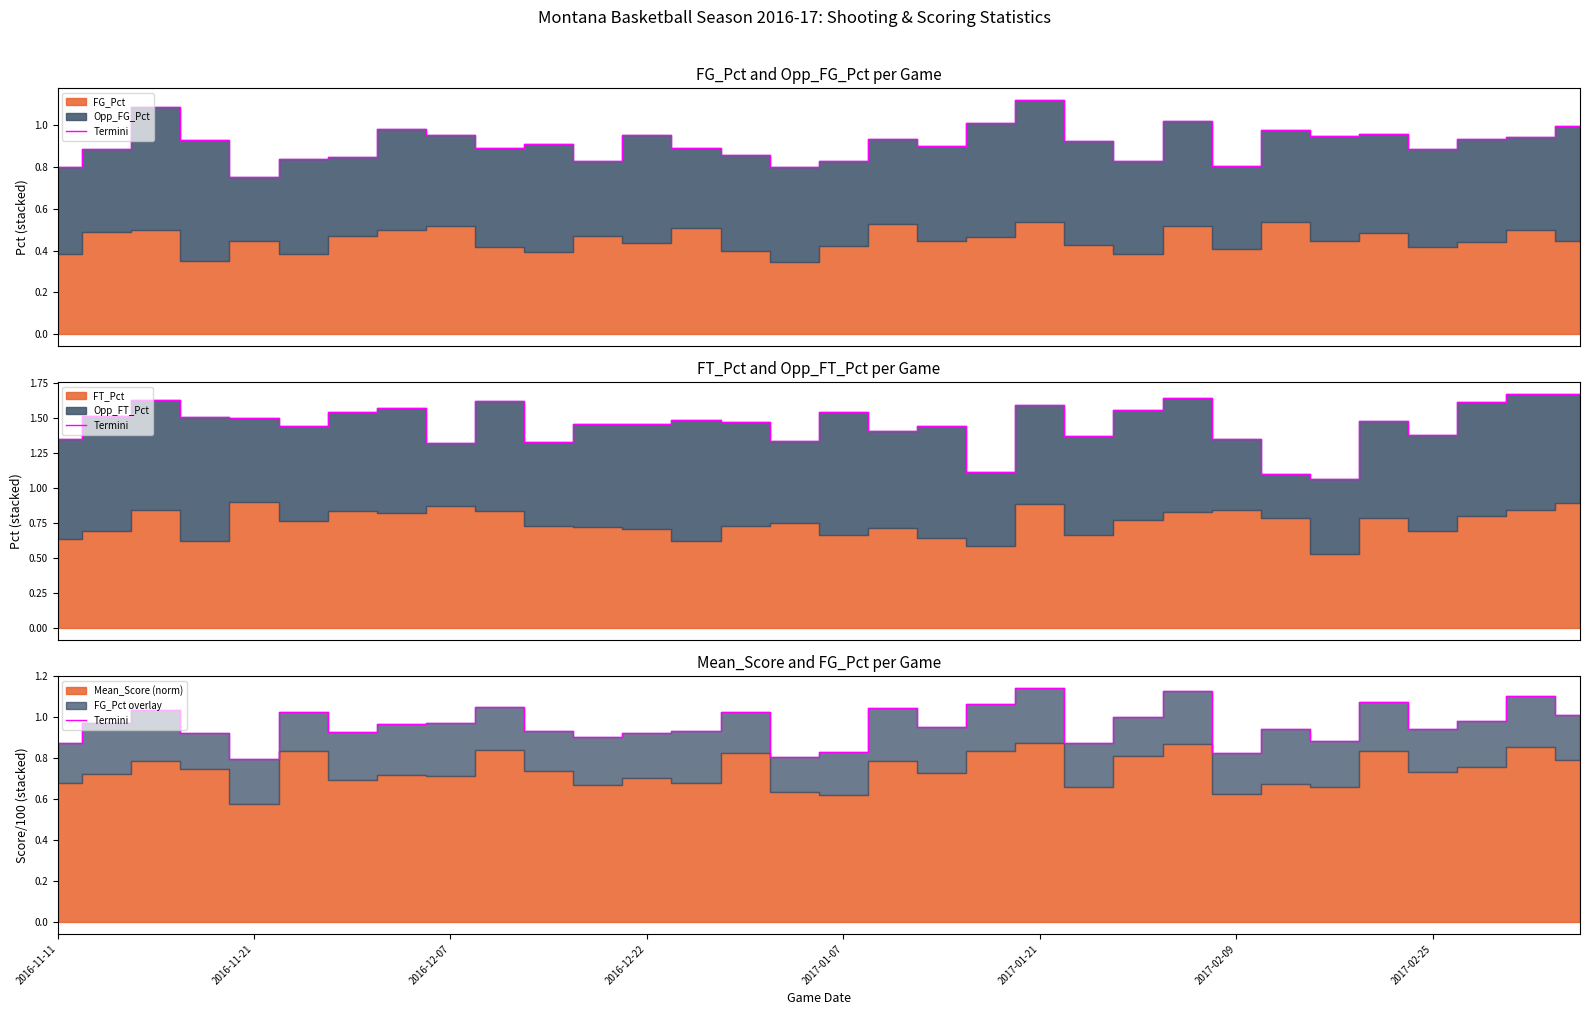

Does the chart have visible grid lines?

No